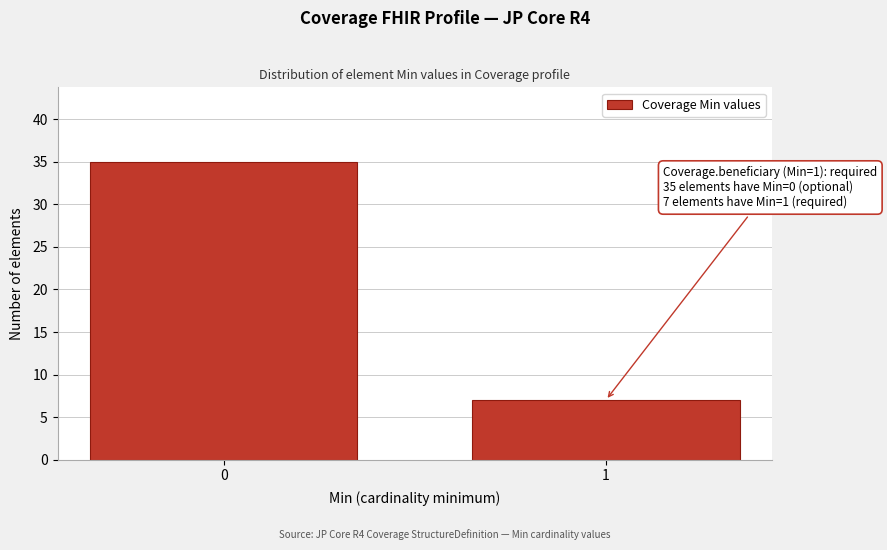

Reading left to right, extract all data points from this chart.

35	7